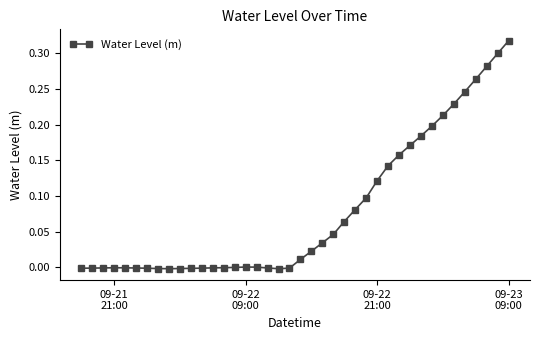

True or false: the data has more than 0 interior local peaks.

True